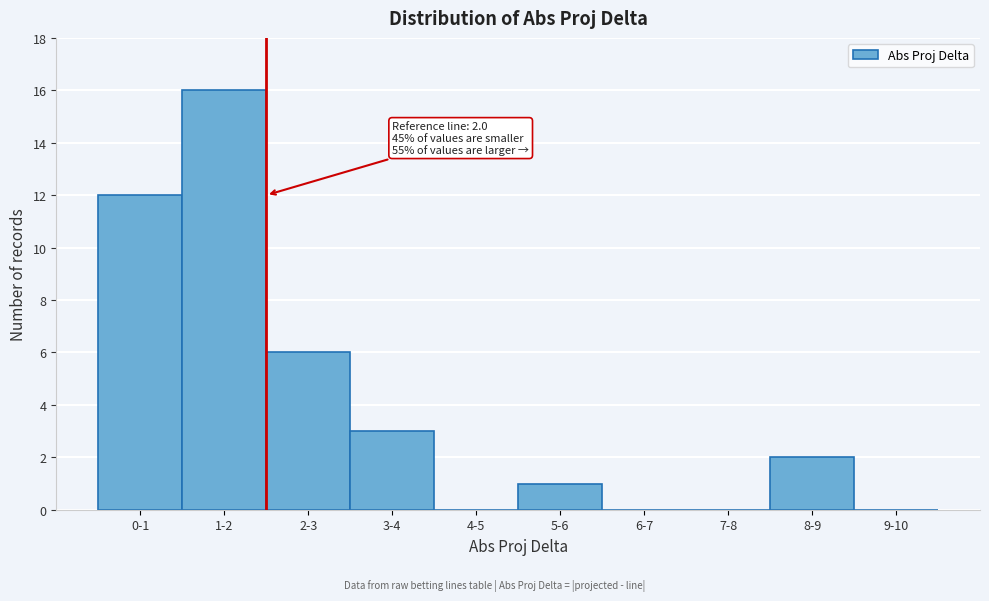

Reading right to left, what are all the values shown in this chart?

9-10=0	8-9=2	7-8=0	6-7=0	5-6=1	4-5=0	3-4=3	2-3=6	1-2=16	0-1=12